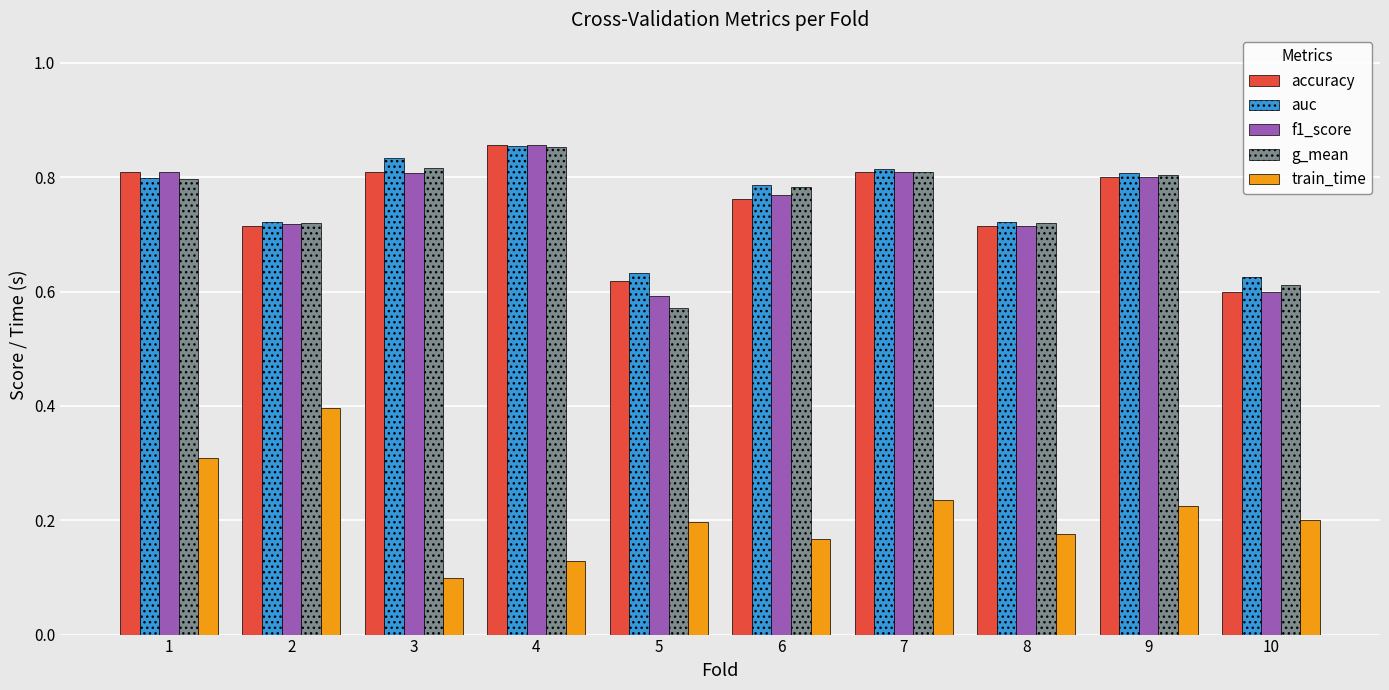

What are all the series names shown in the legend?

accuracy, auc, f1_score, g_mean, train_time